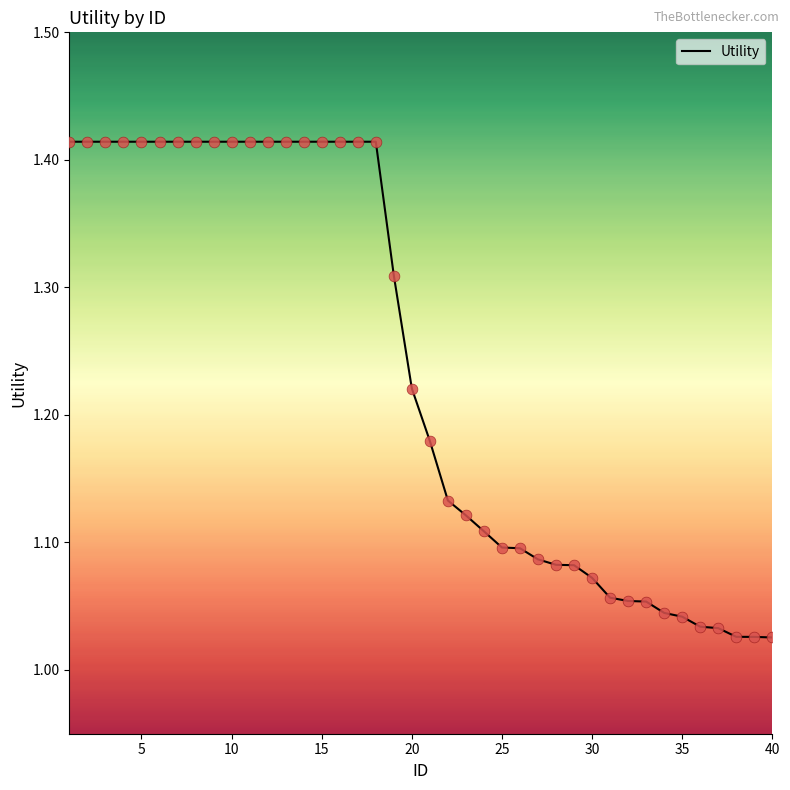

What is the difference between the maximum and minimum values?

0.4